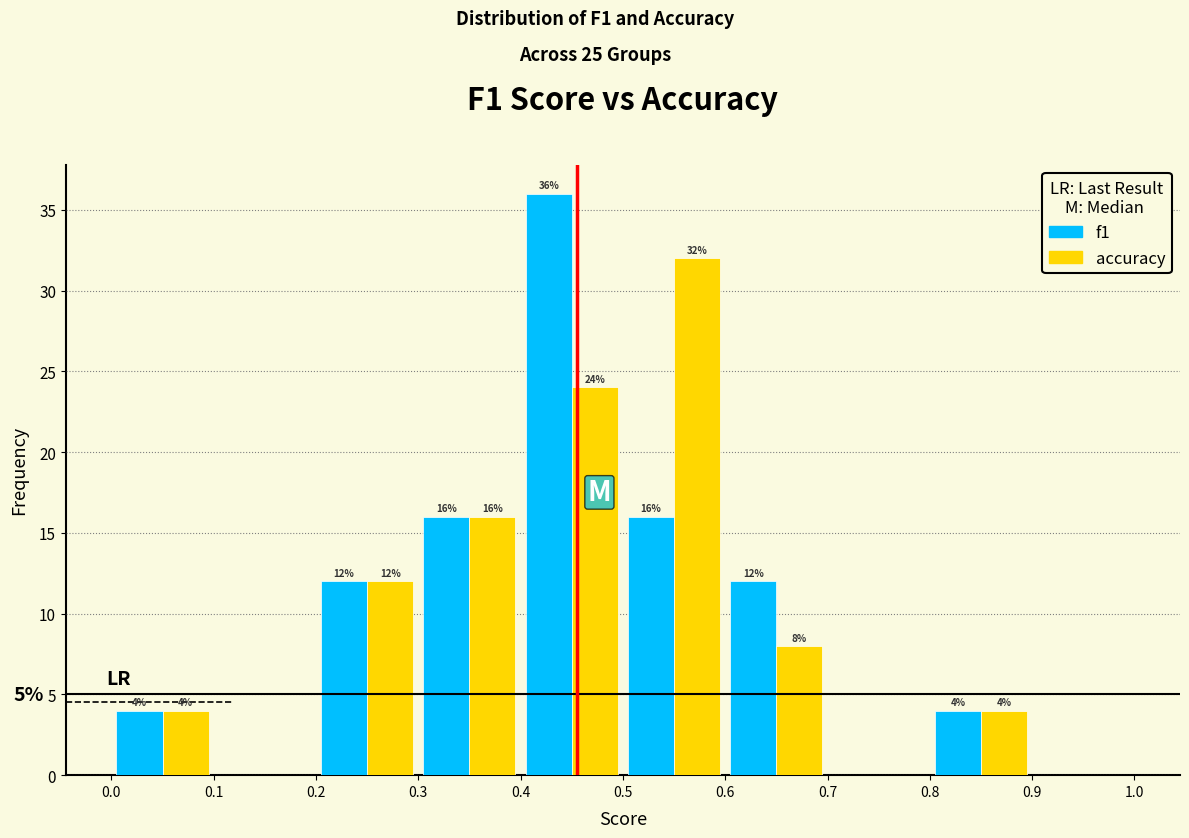

In the f1 series, which range on the x-axis has the tallest bar?

0.4 to 0.5